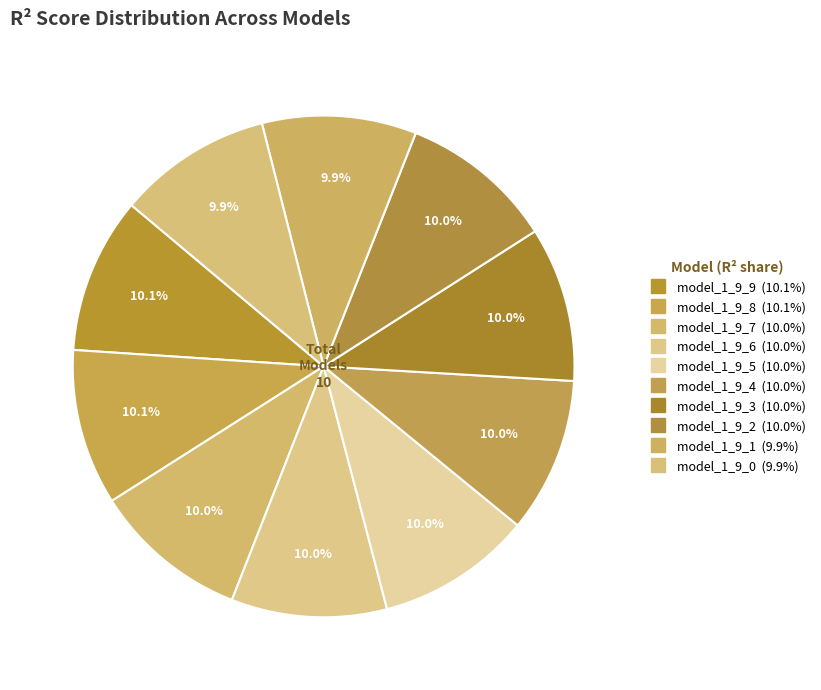

How many slices are in this pie chart?

10